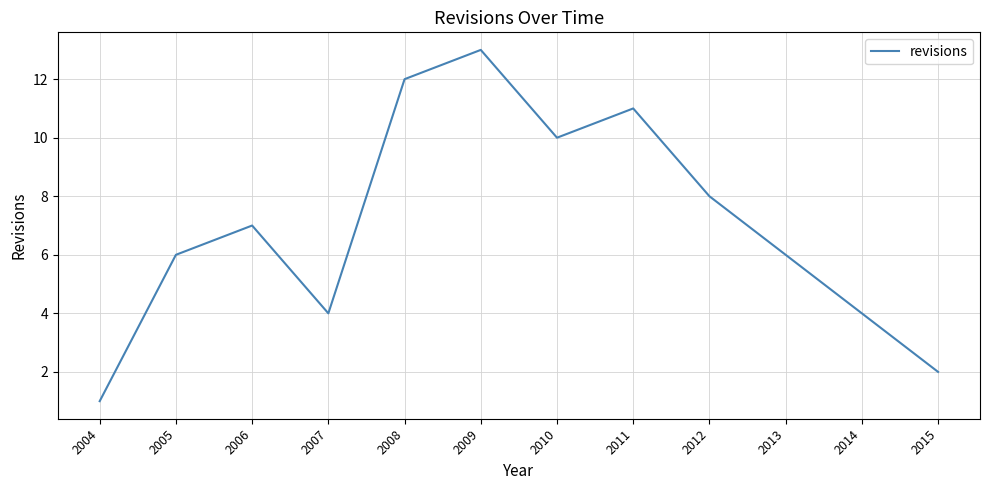

The chart shows a value of 6 at 2013. True or false?

True